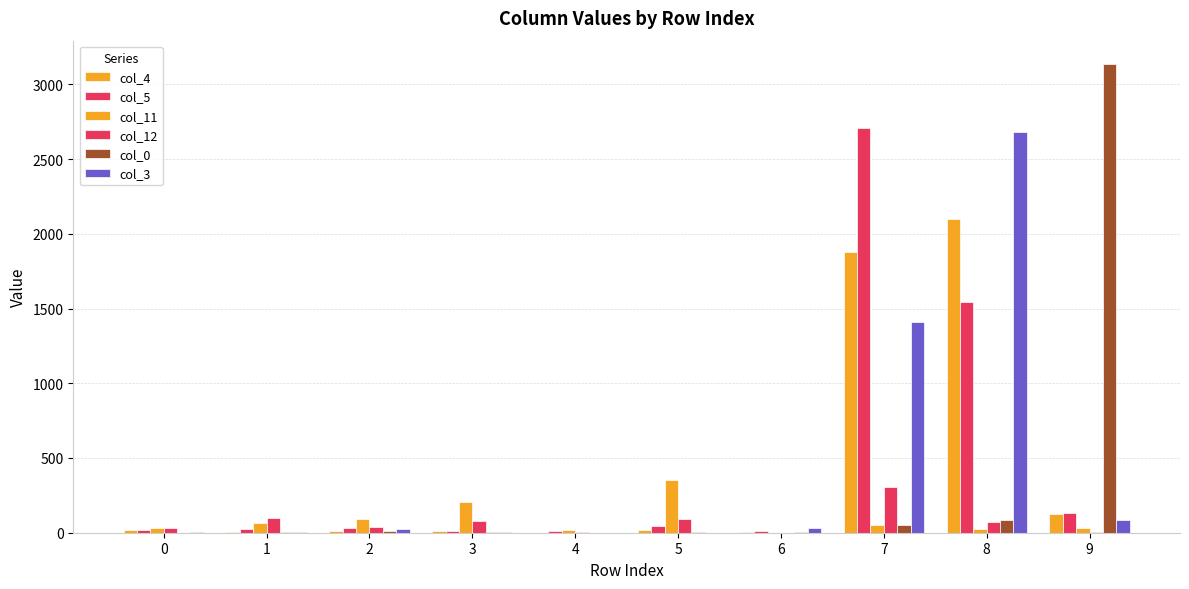

Where does the col_12 series first go above 71?

1